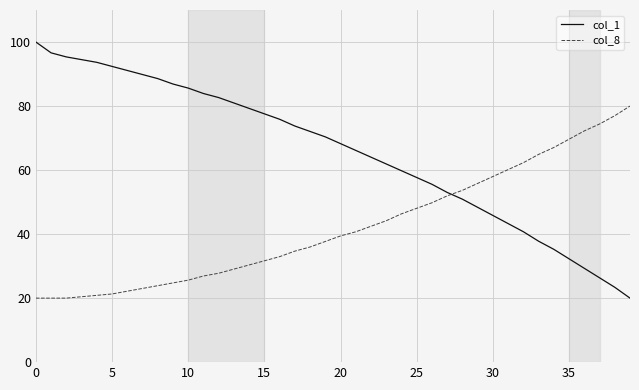

Which series has the widest spread of values?

col_1